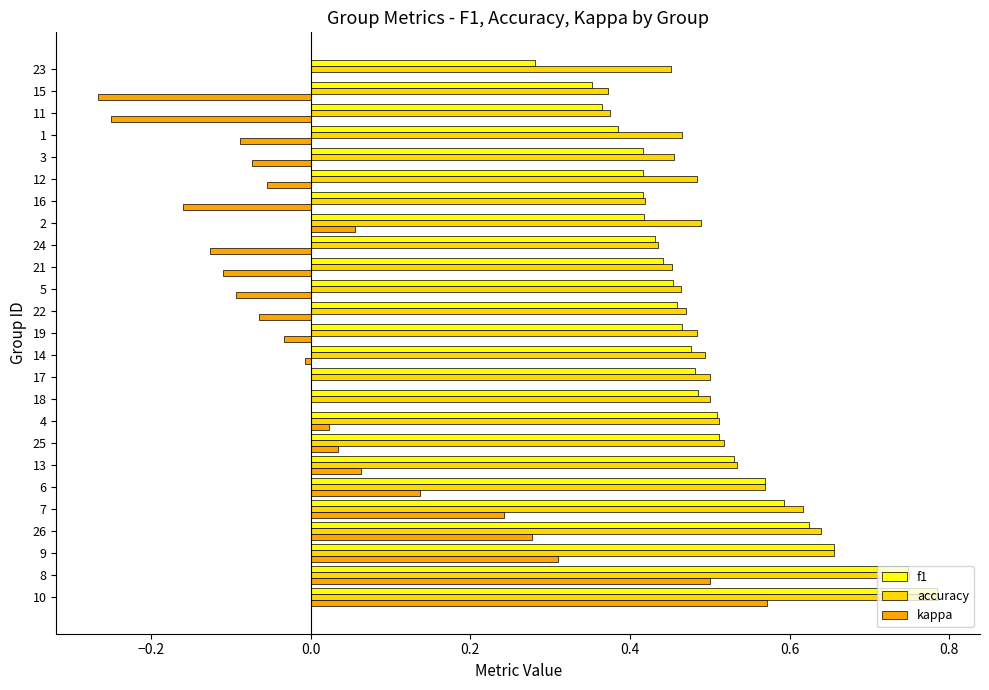

At which category is the sum across all series the highest?

10